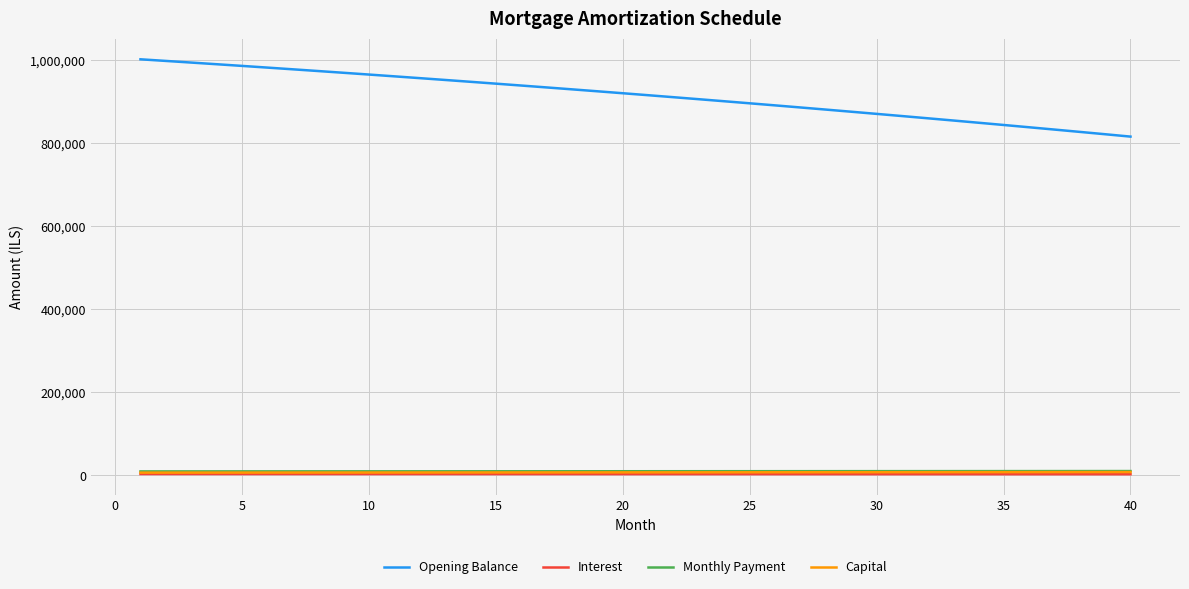

What is the lowest value of the Opening Balance series?

816048.7